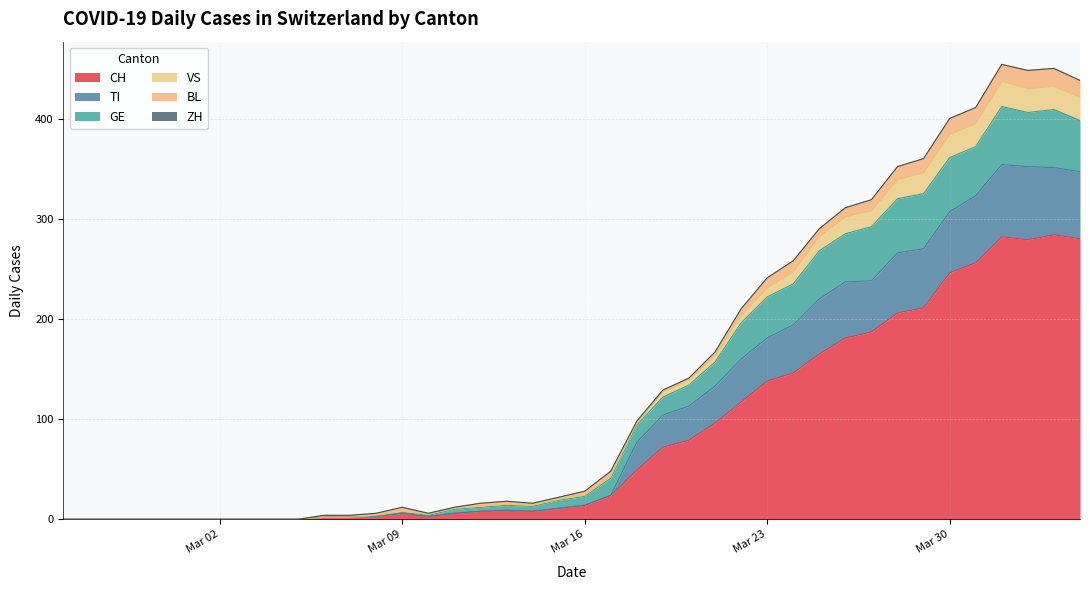

What is the sum of all VS values?

184